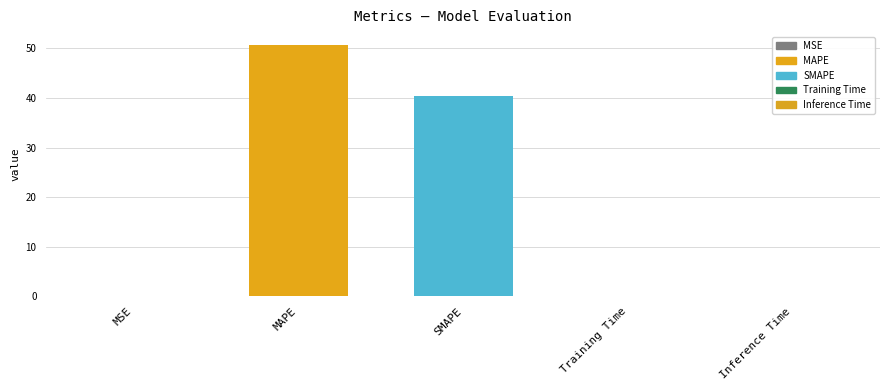

What is the sum of all values?

91.4